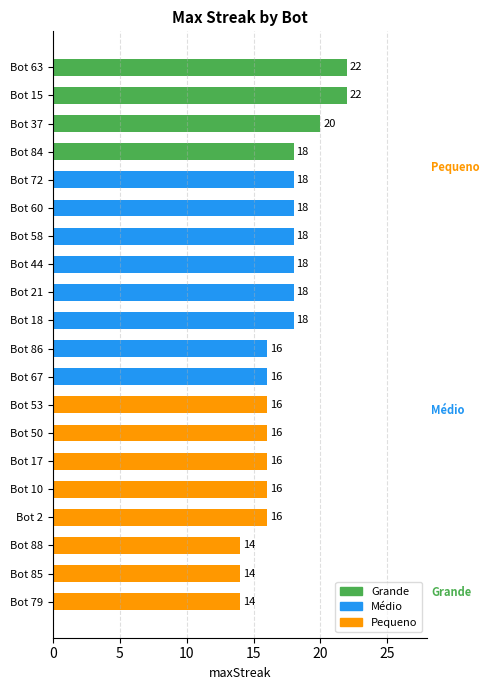

What is the label of the 2nd bar from the bottom?

Bot 85